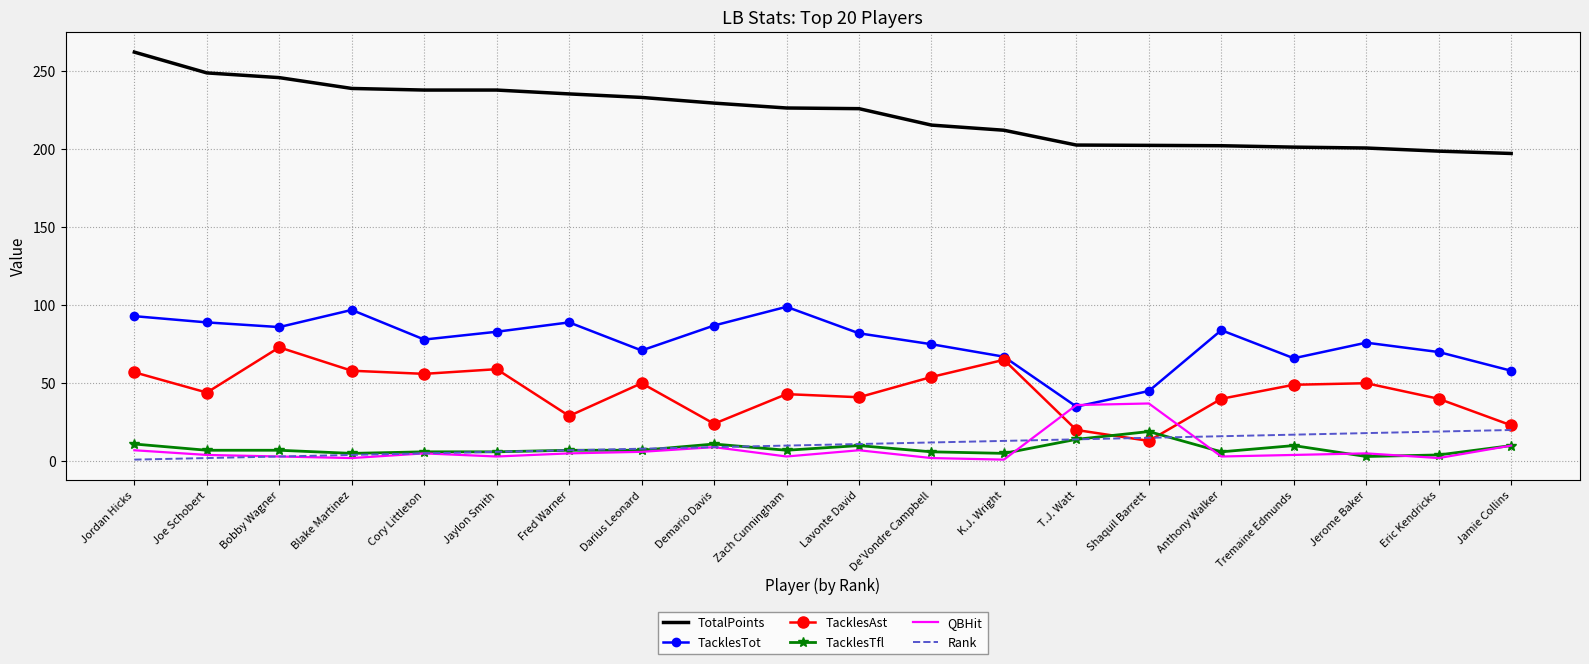

Is it true that QBHit equals 36.0 at T.J. Watt?

True